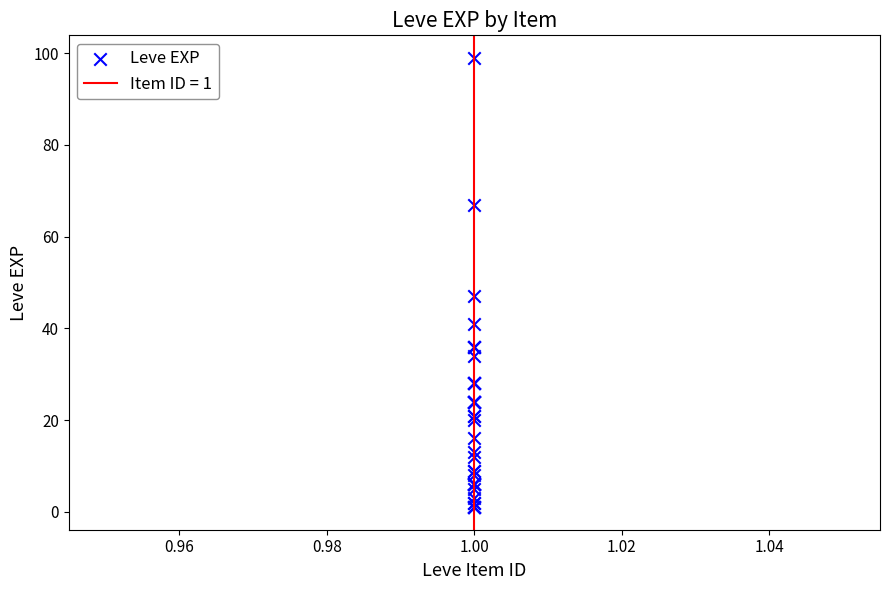

What Y value in the scatter plot is closest to 50?

47